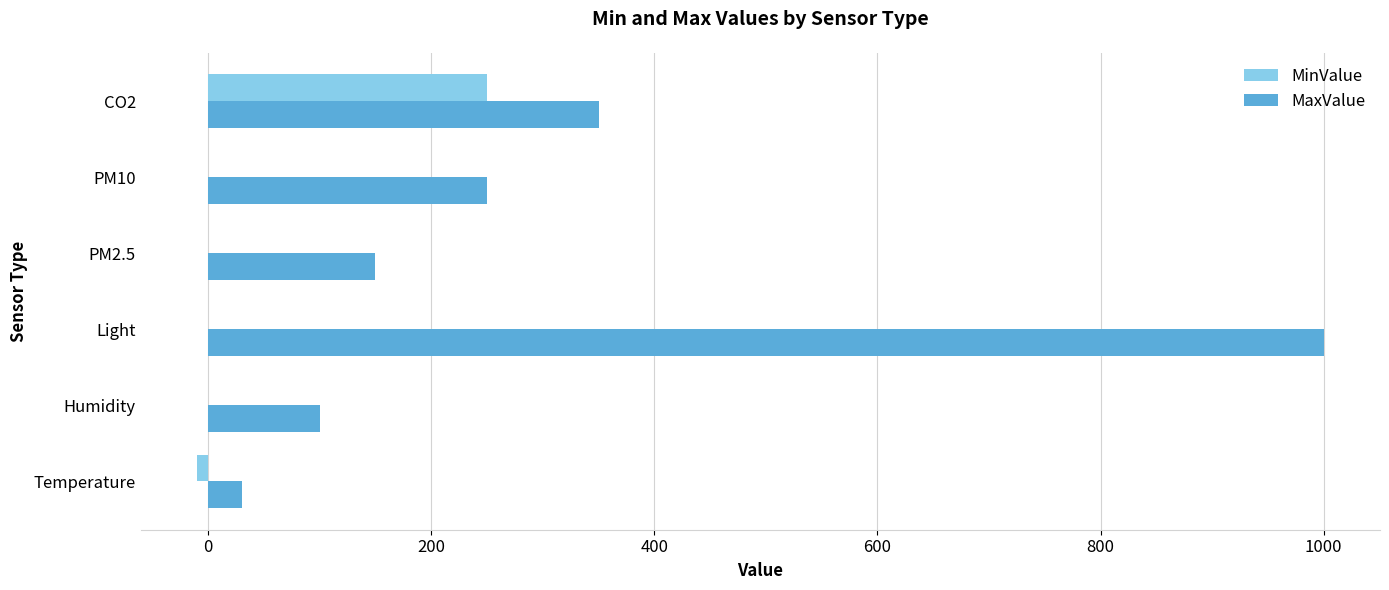

Between PM10 and CO2, which series saw the biggest shift?

MinValue